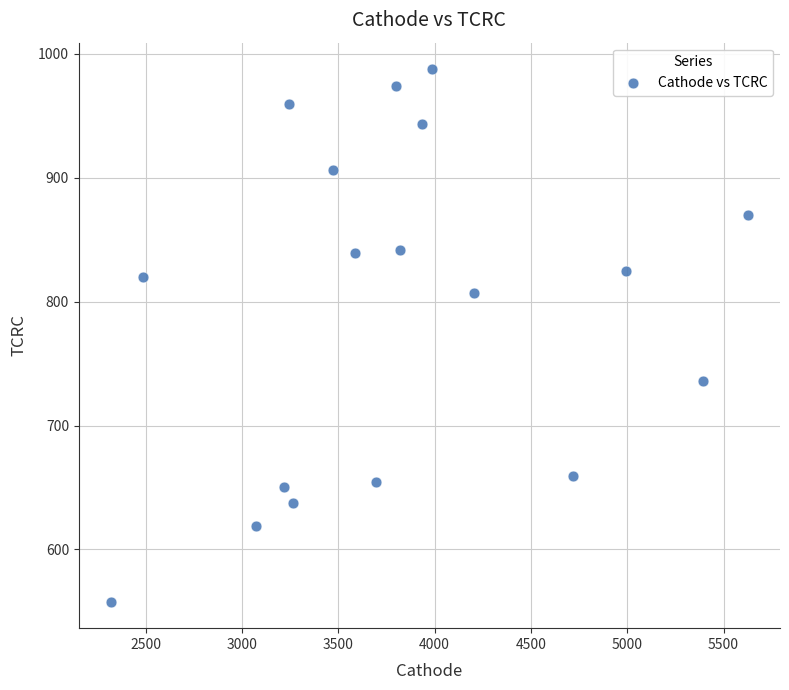

What is the range of X values (max minus min)?

3309.9